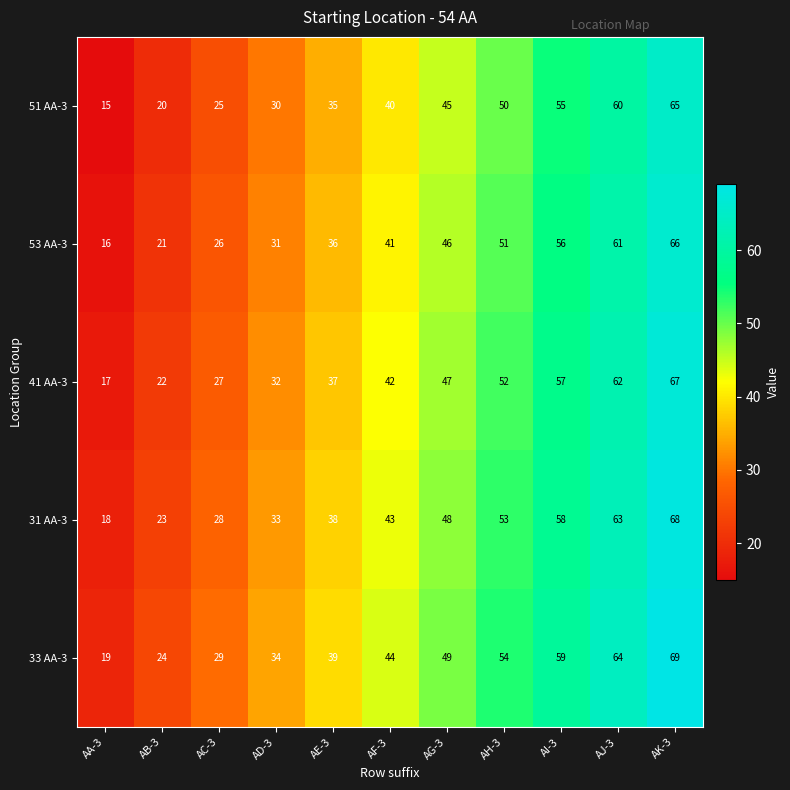

What is the difference between the second highest and second lowest values in the 51 AA-3 series?

40